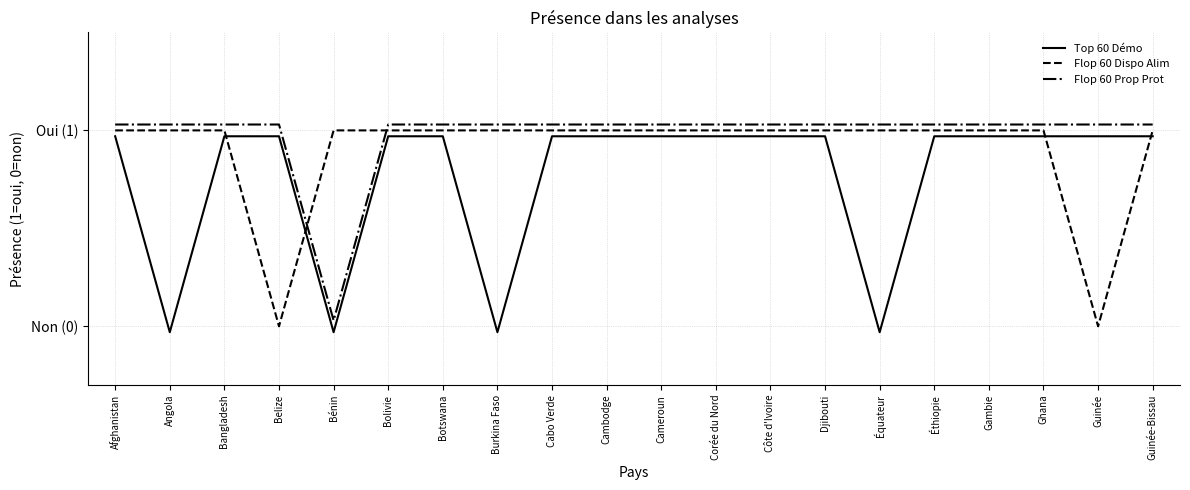

What is the label of the 6th point from the left?

Bolivie